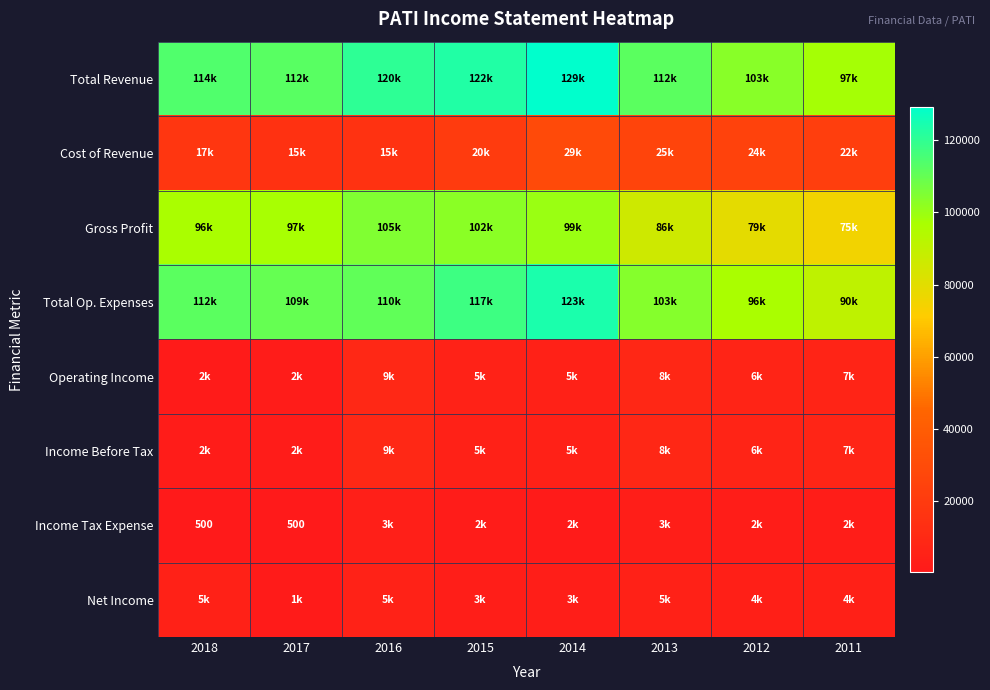

At 2017, list the series in order from largest to smallest.

Total Revenue, Total Op. Expenses, Gross Profit, Cost of Revenue, Operating Income, Income Before Tax, Net Income, Income Tax Expense